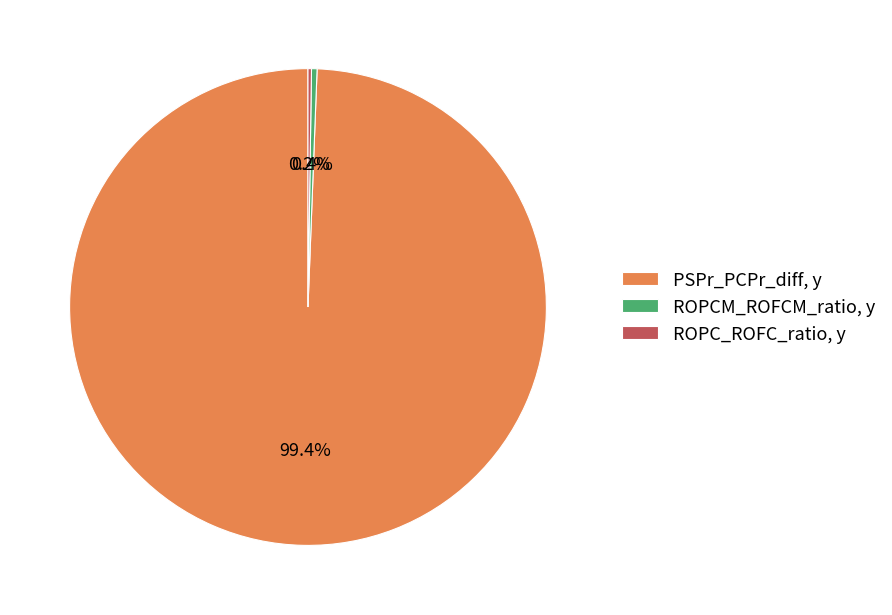

Between ROPCM_ROFCM_ratio, y and PSPr_PCPr_diff, y, which is larger?

PSPr_PCPr_diff, y